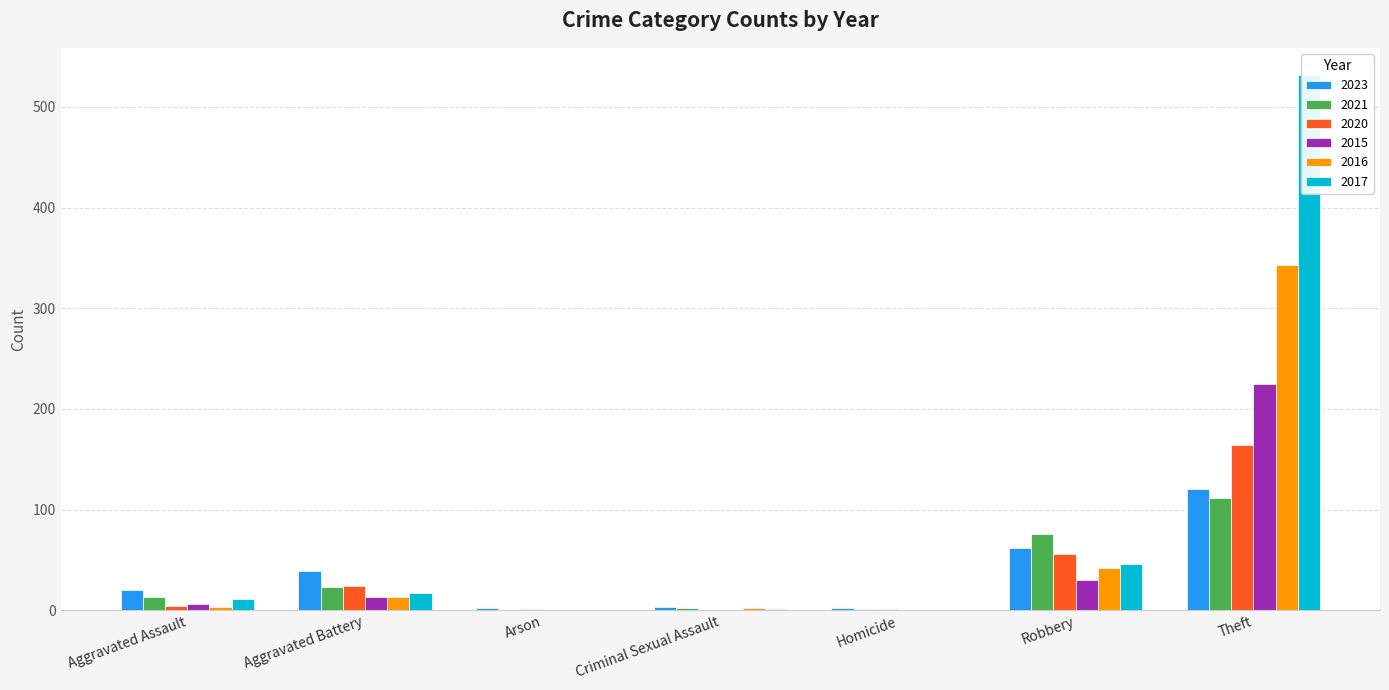

At which label does 2020 reach its peak?

Theft